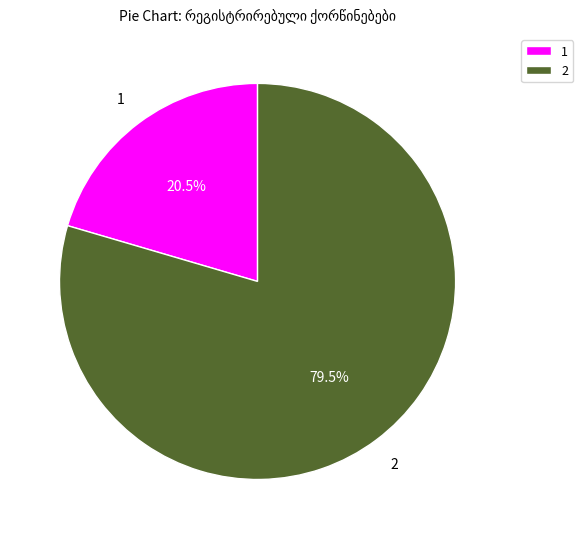

What portion of the pie excludes 1?

79.5%